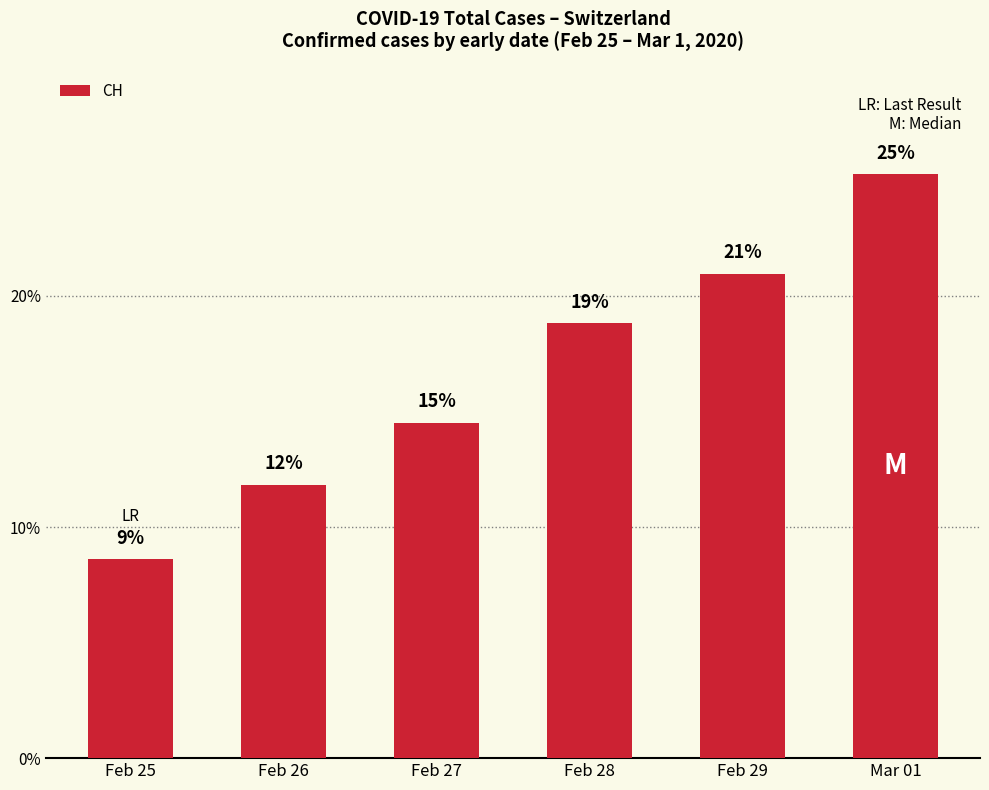

What is the ratio of the value at Feb 29 to the value at Feb 28?

1.1